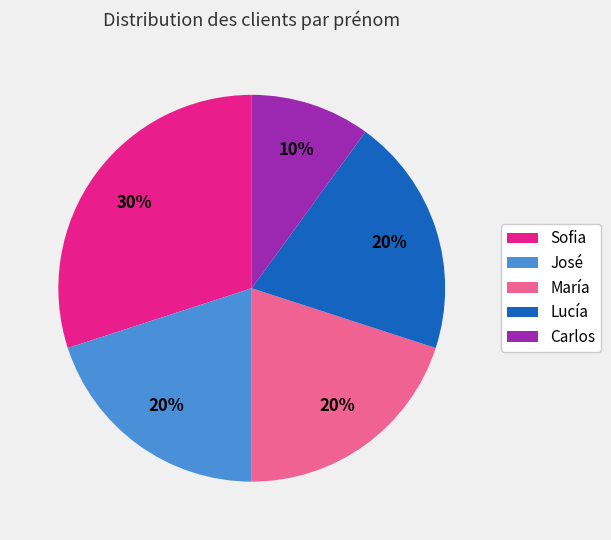

Is the sum of María and Carlos greater than half?

No